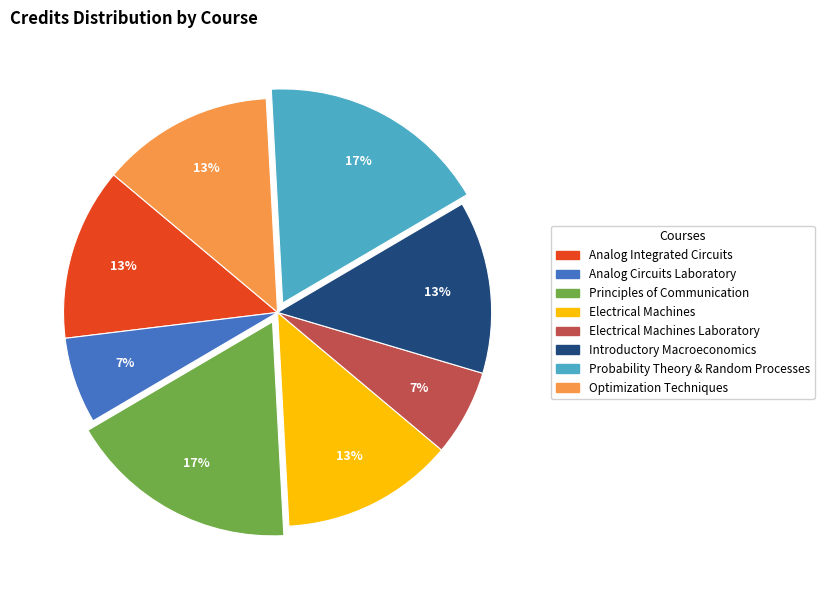

Is it true that Introductory Macroeconomics is 1% of the pie?

False